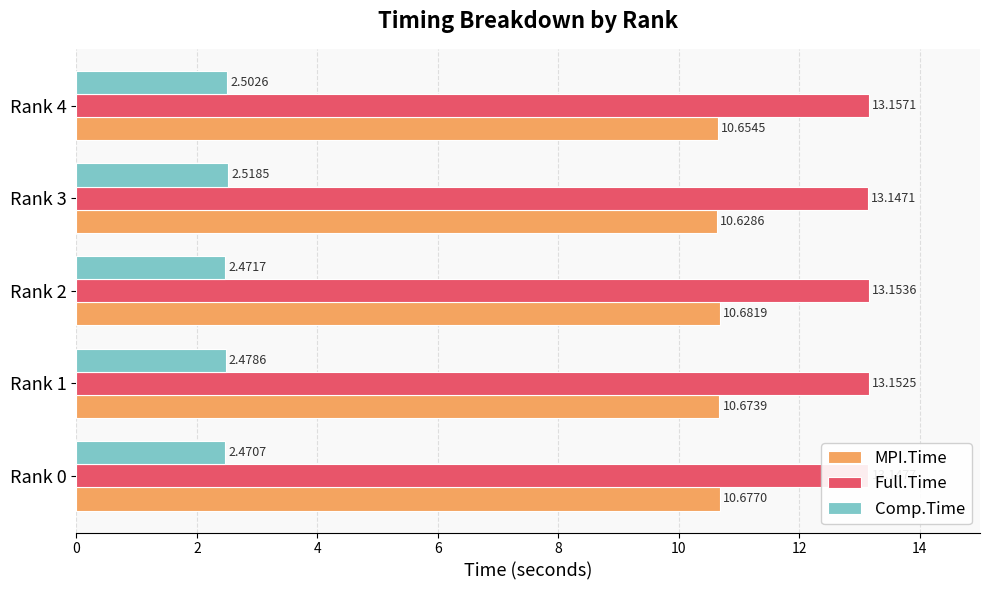

Where is Full.Time nearest to the value 13?

Rank 3